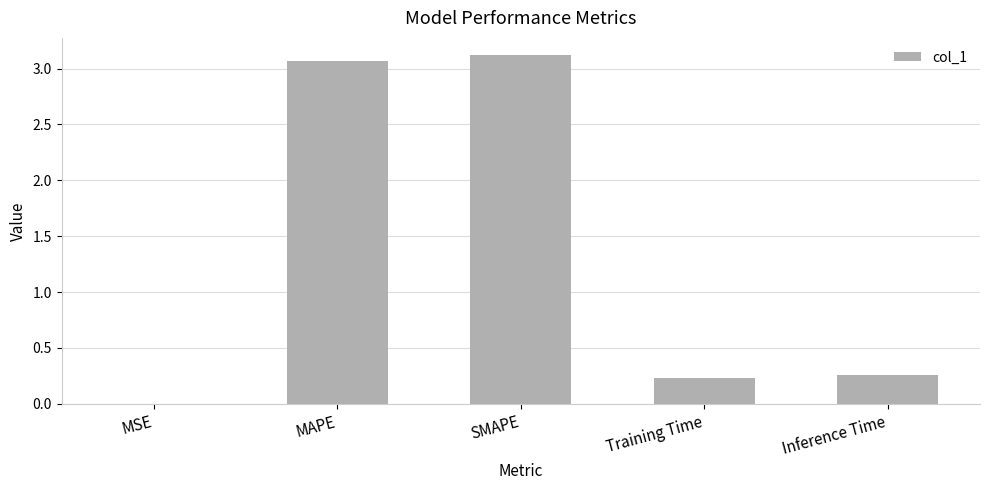

What is the greatest value displayed?

3.1